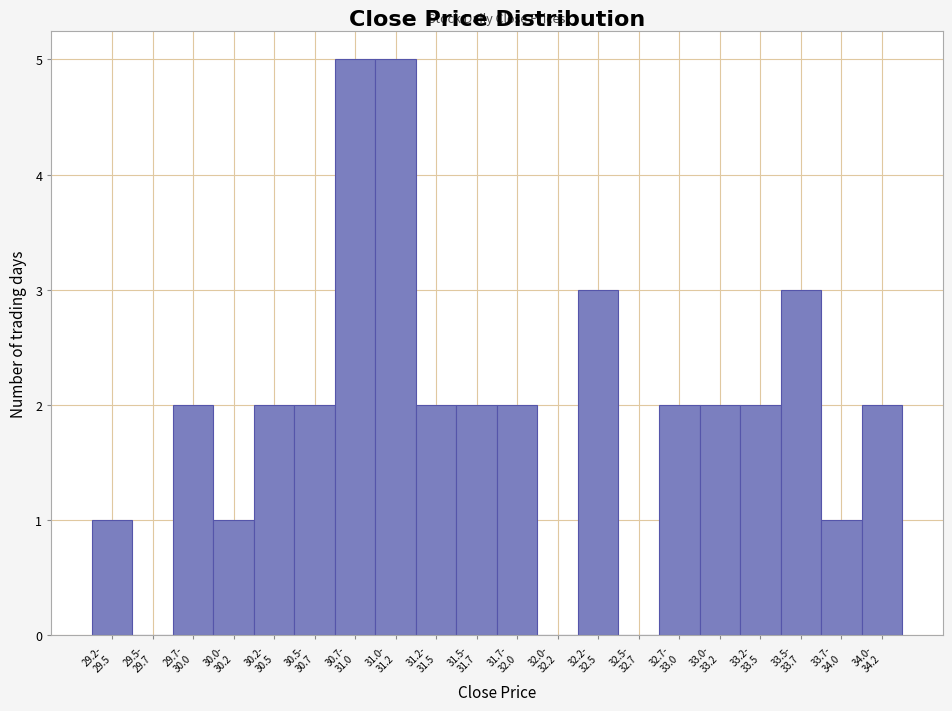

What is the sum of all values?

39